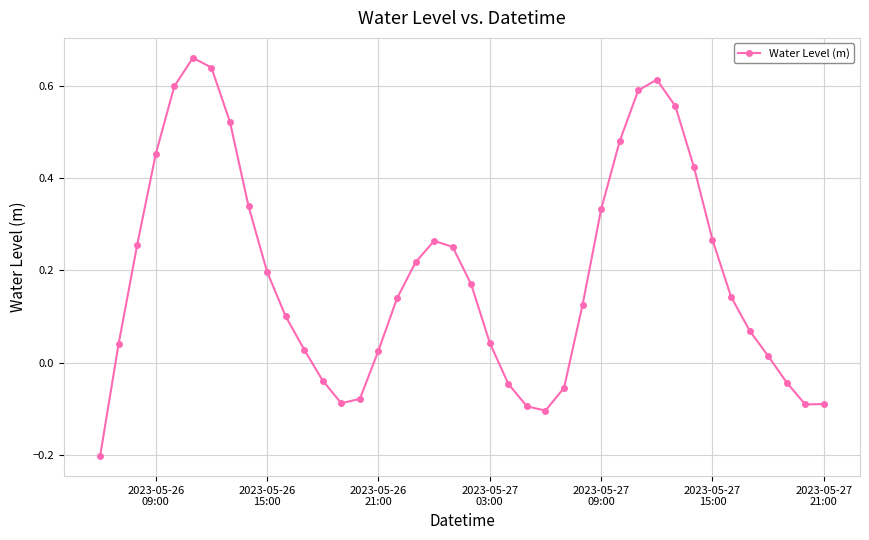

What is the sum of all values?

7.6